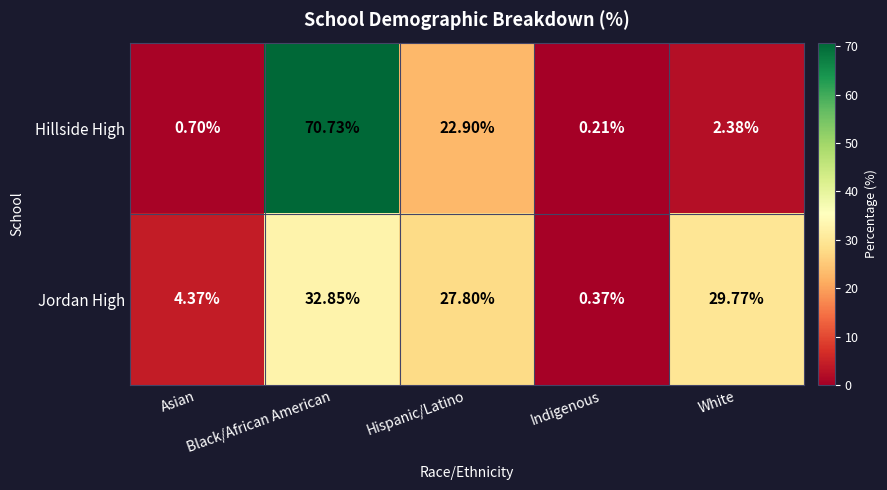

Rank the series by their maximum value, from lowest to highest.

Jordan High, Hillside High